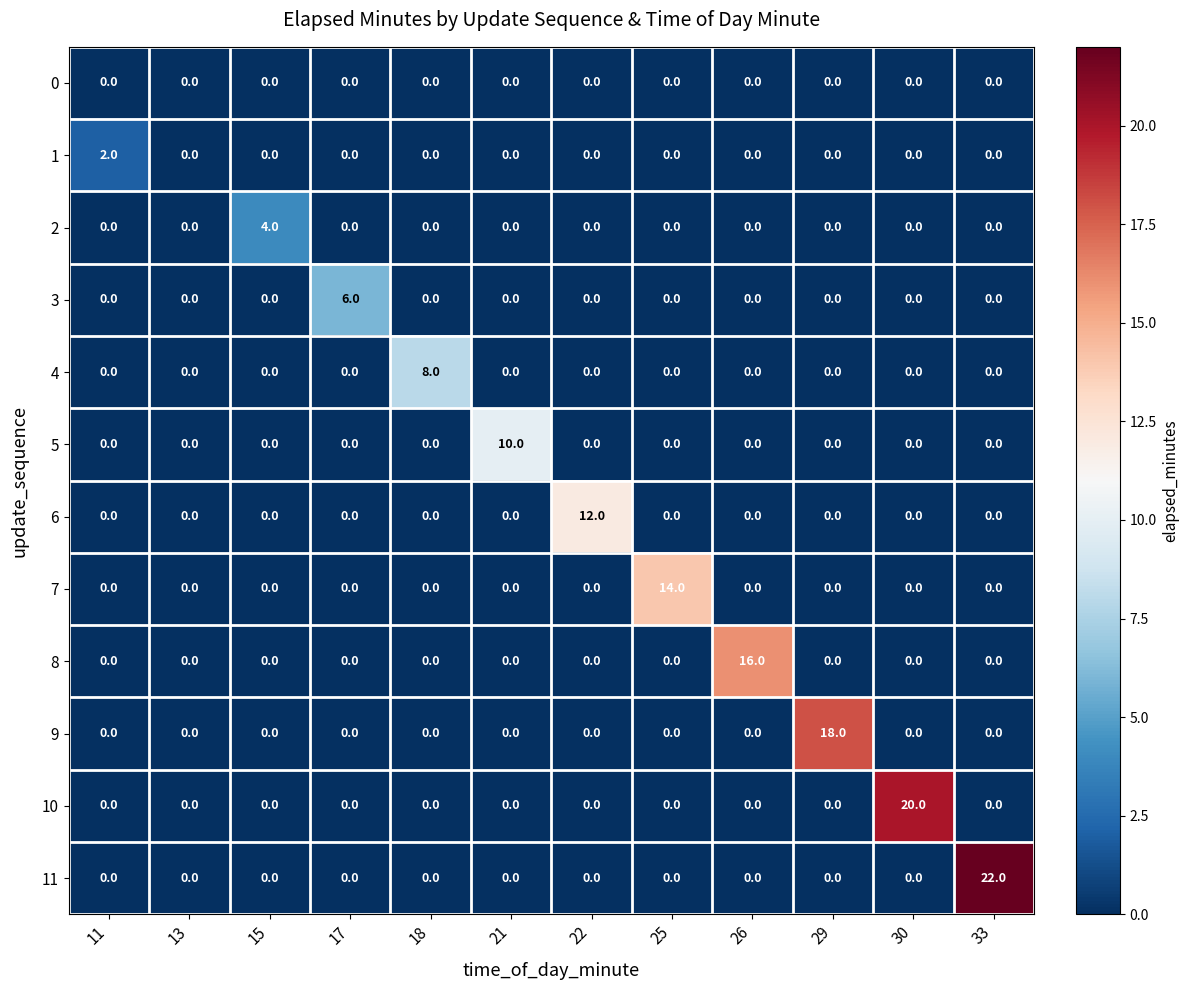

Which category has the highest value across all series?

33